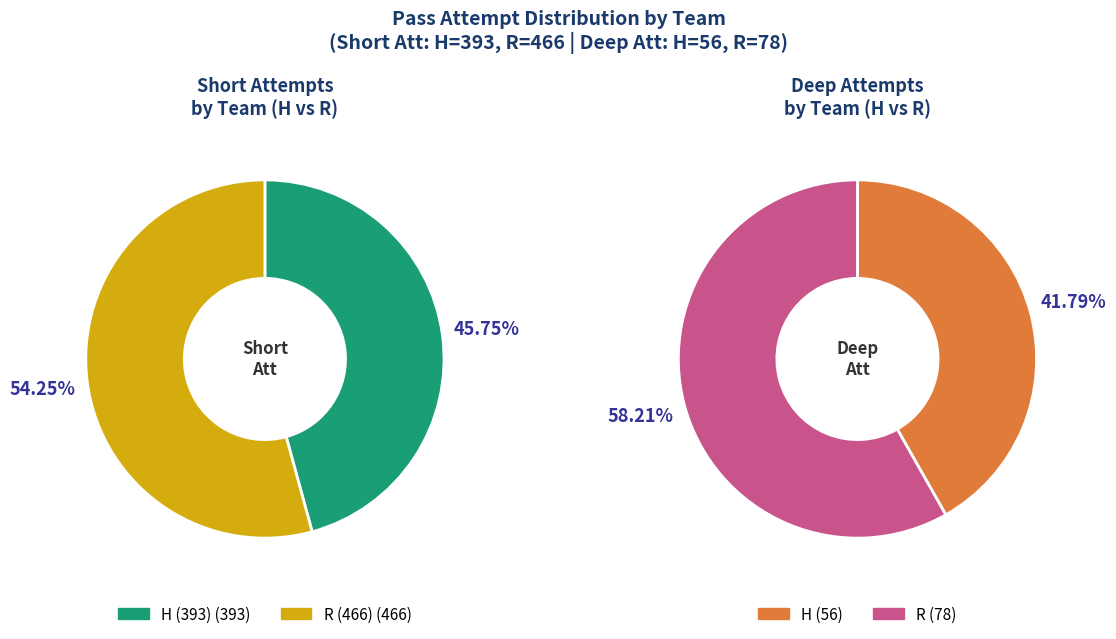

What percentage is the H slice, to the nearest percent?

46%